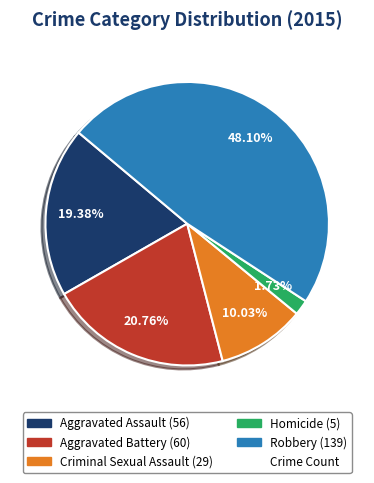

Is there a majority slice in this chart?

No